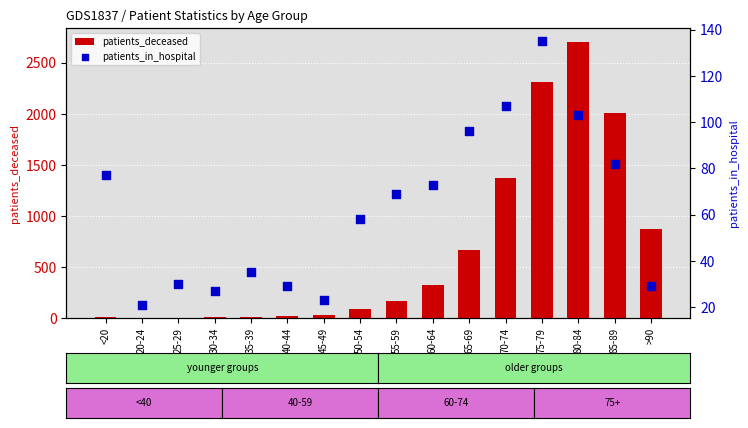

What is the total value across all series at 70-74?

1478